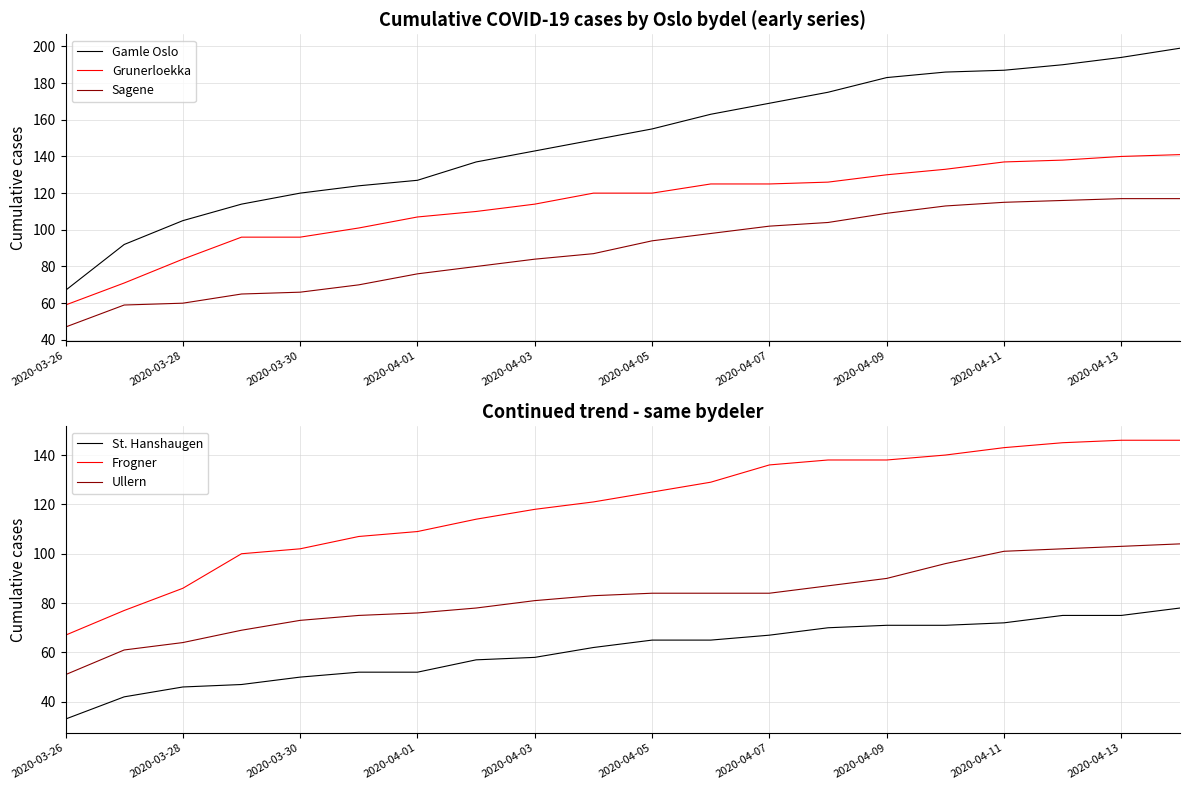

Does the chart have visible grid lines?

Yes